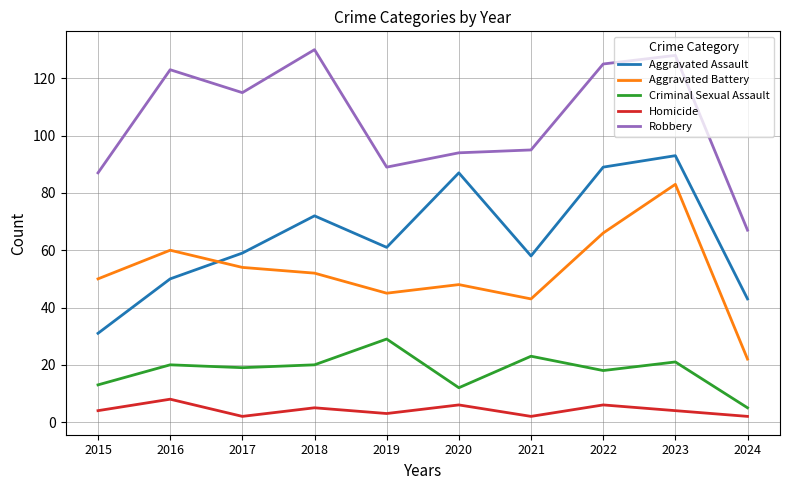

What is the difference between the maximum and minimum values in the Robbery series?

63